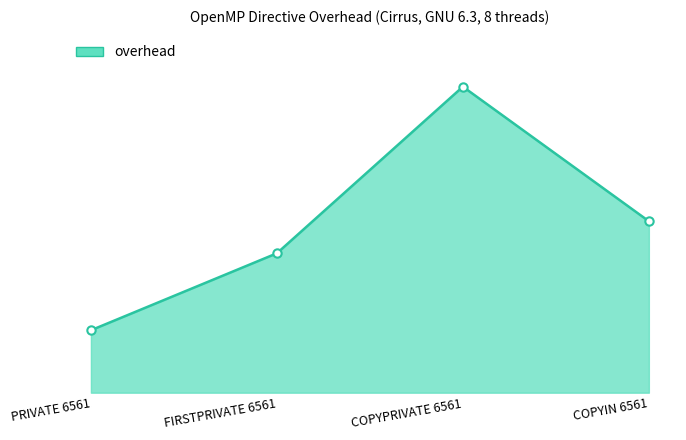

What is the sum of the values at PRIVATE 6561 and FIRSTPRIVATE 6561?

6.2